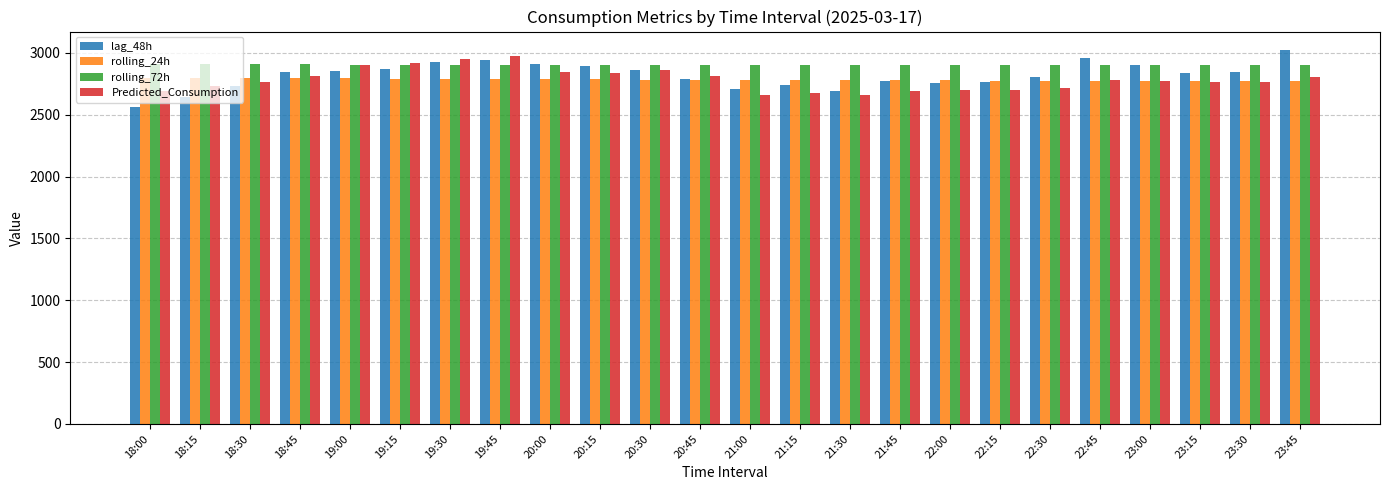

Which category has the lowest value in the lag_48h series?

18:00